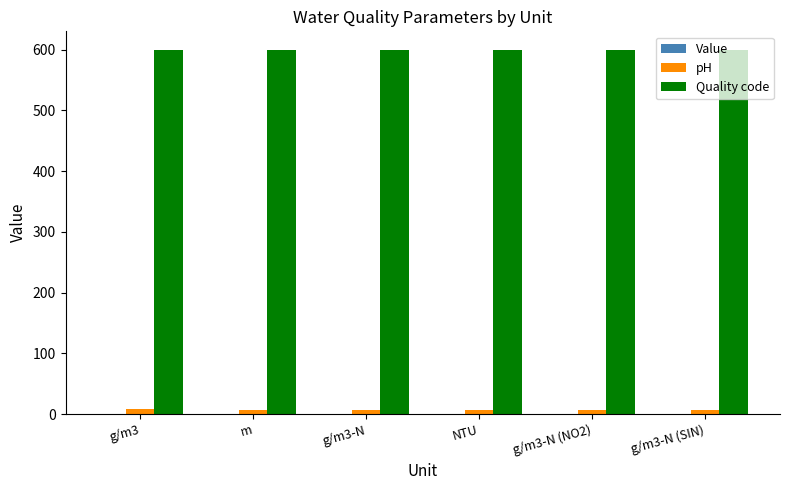

Does the chart contain stacked bars?

No